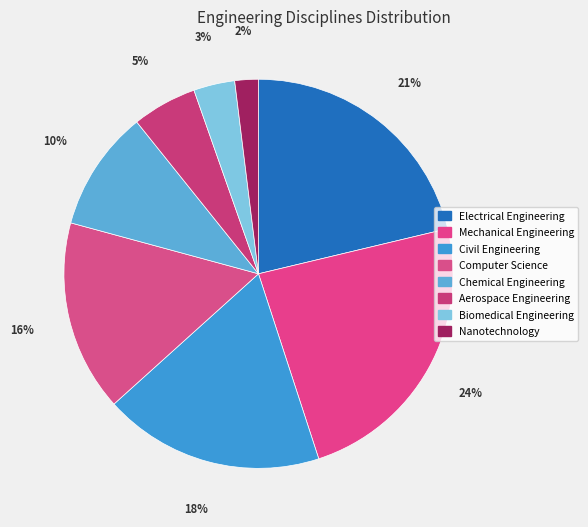

How many segments does this pie chart have?

8